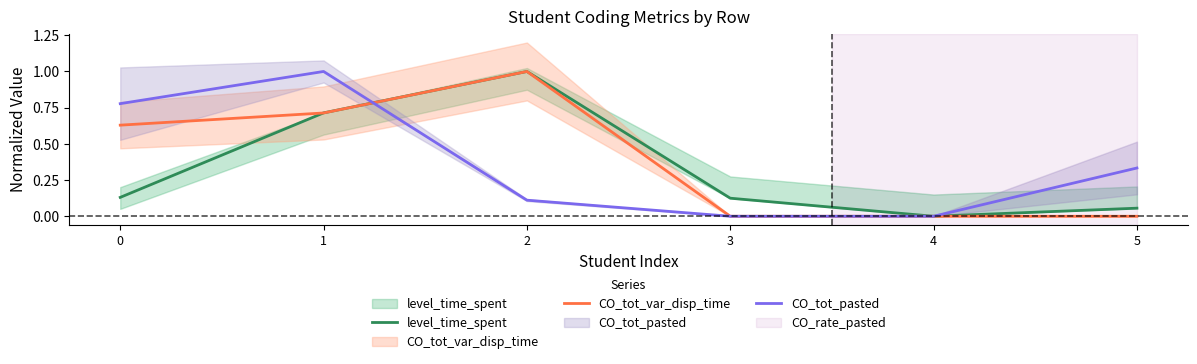

After their last crossing, which series has the higher values: CO_tot_pasted or CO_tot_var_disp_time?

CO_tot_var_disp_time